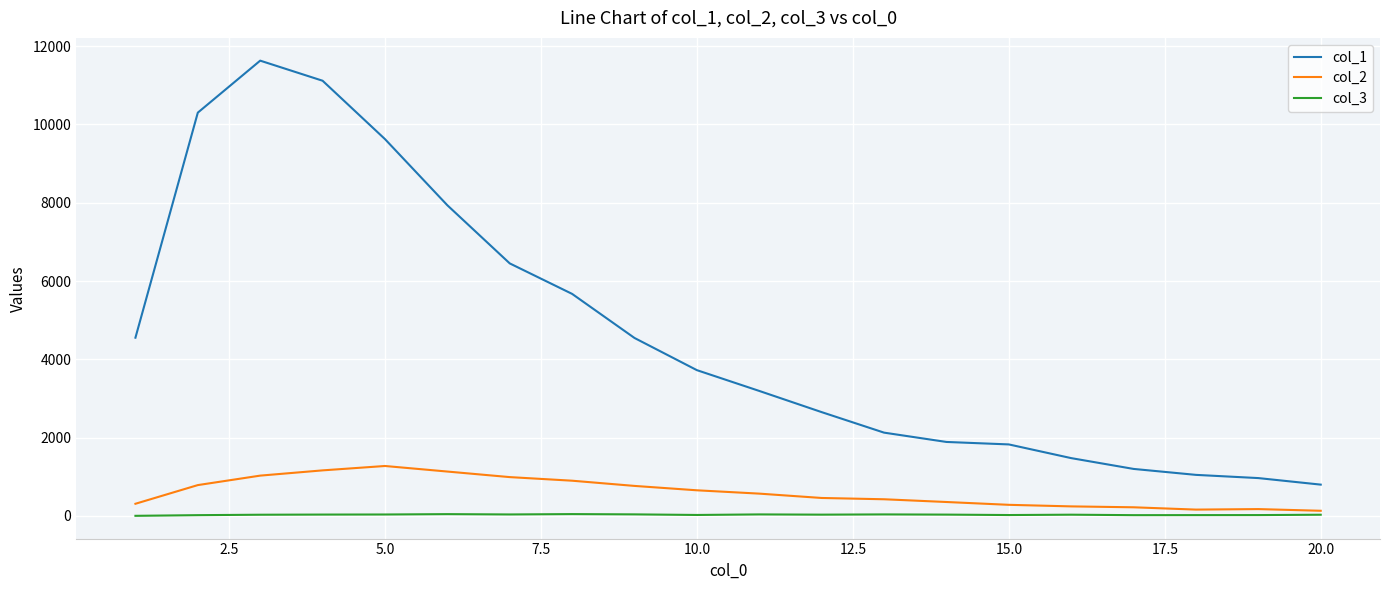

Which series has the largest total across all categories?

col_1